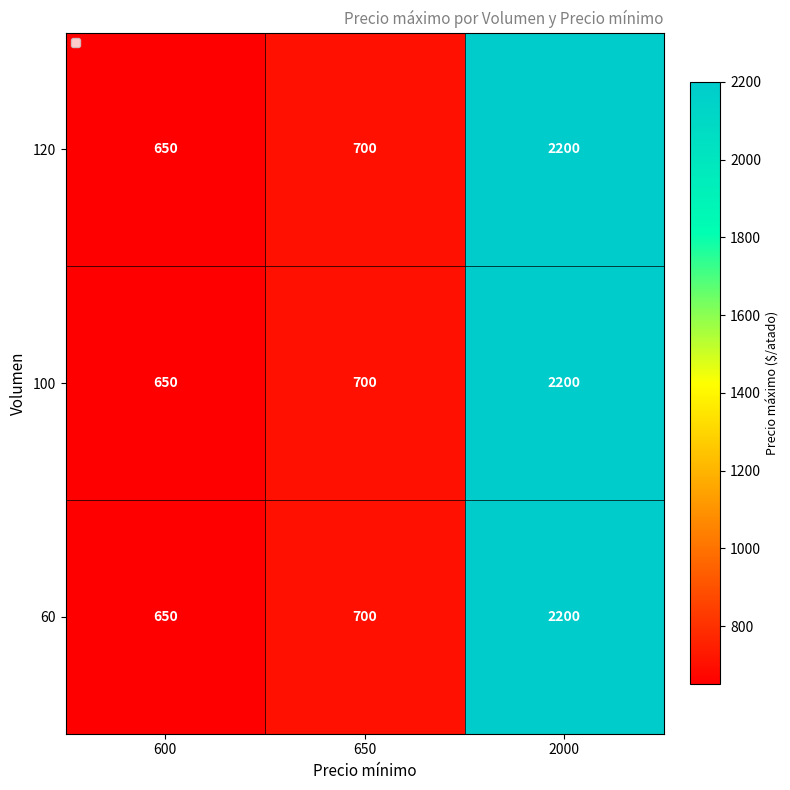

At which label does 100 reach its minimum?

600